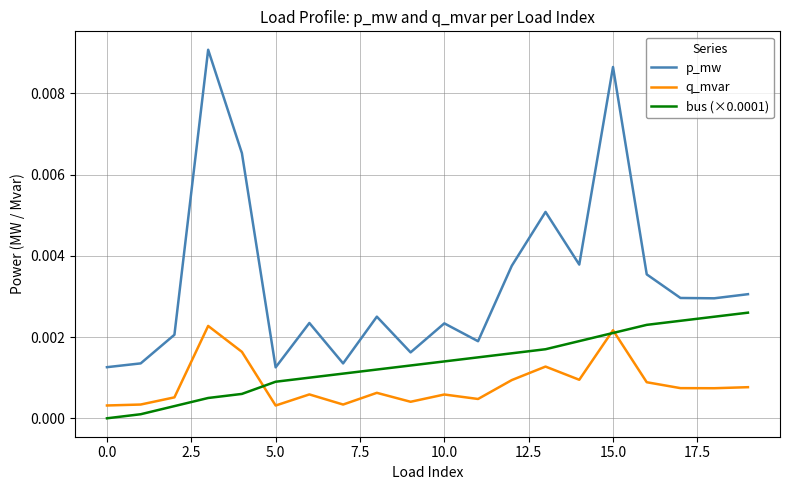

What are all the series names shown in the legend?

p_mw, q_mvar, bus (×0.0001)